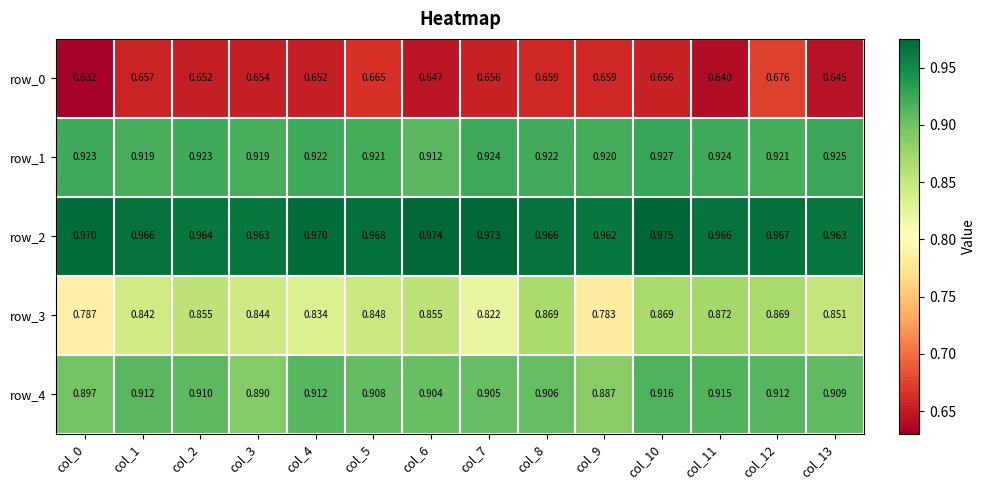

What is the average value of the row_1 series?

0.9